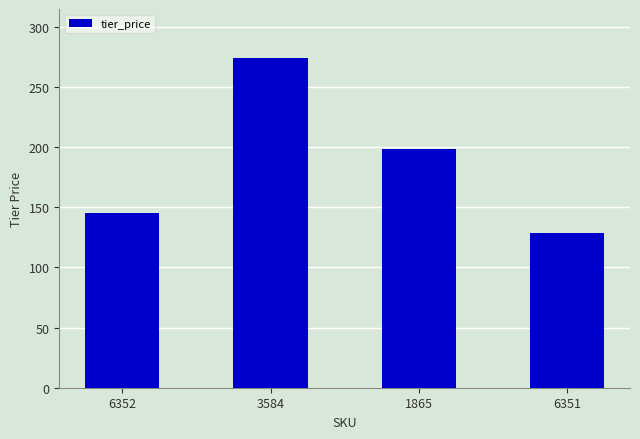

How many values are below 198?

2